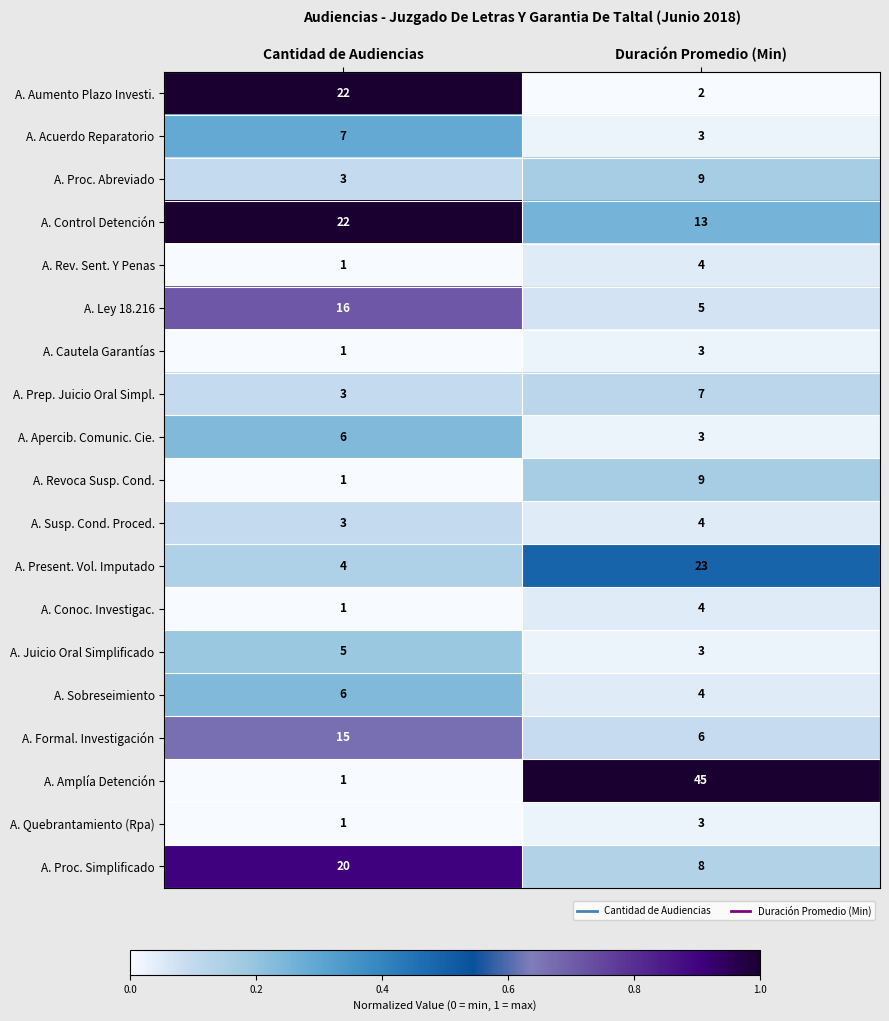

Which series has the largest total across all categories?

A. Amplía Detención